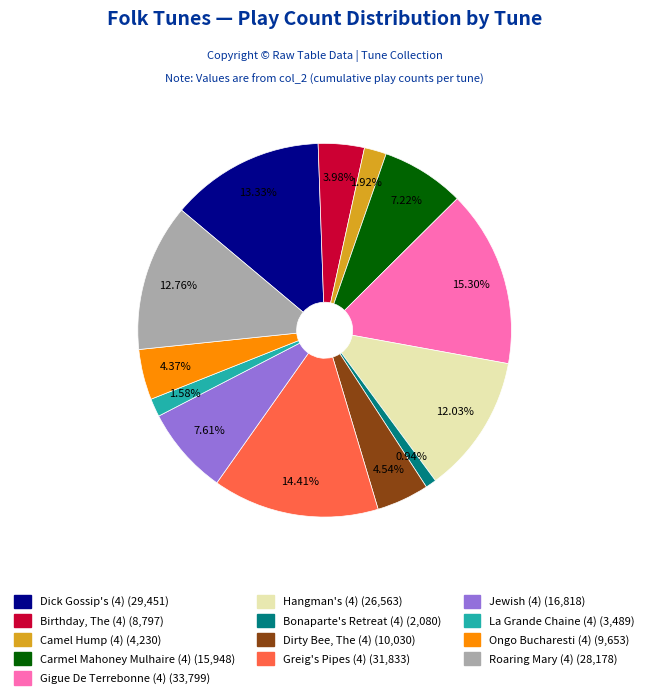

Is La Grande Chaine (4) the majority of the pie?

No